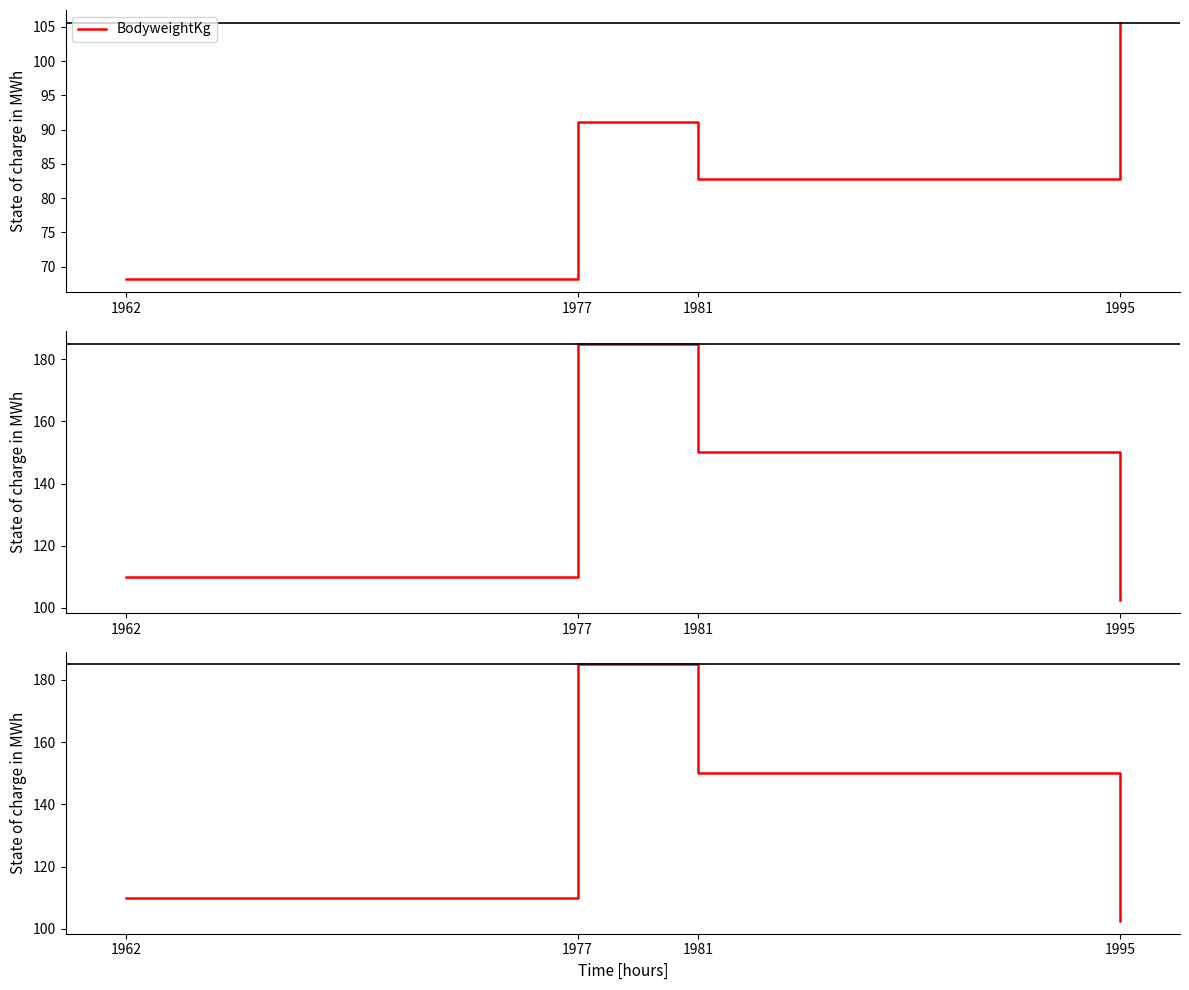

Reading right to left, what are all the values shown in this chart?

BodyweightKg: 105.6	82.7	91.2	68.2
Best3BenchKg: 102.5	150.0	185.0	110.0
TotalKg: 102.5	150.0	185.0	110.0